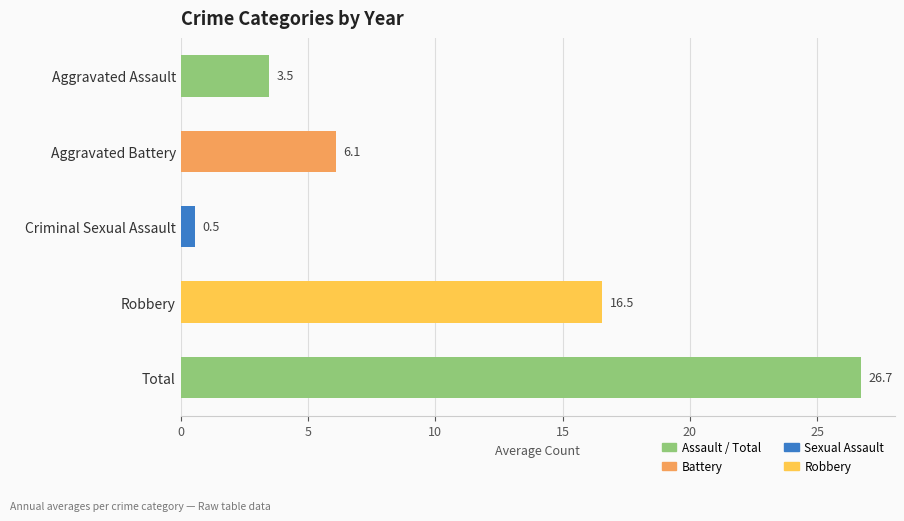

The value at Aggravated Assault is 3.5. True or false?

True